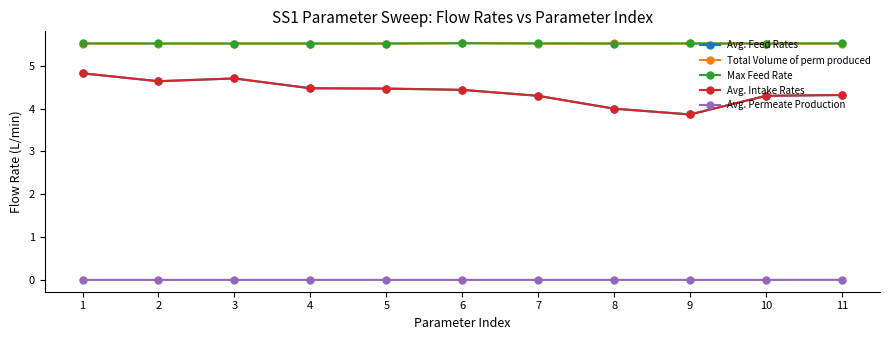

Which label corresponds to the largest value in the chart?

6